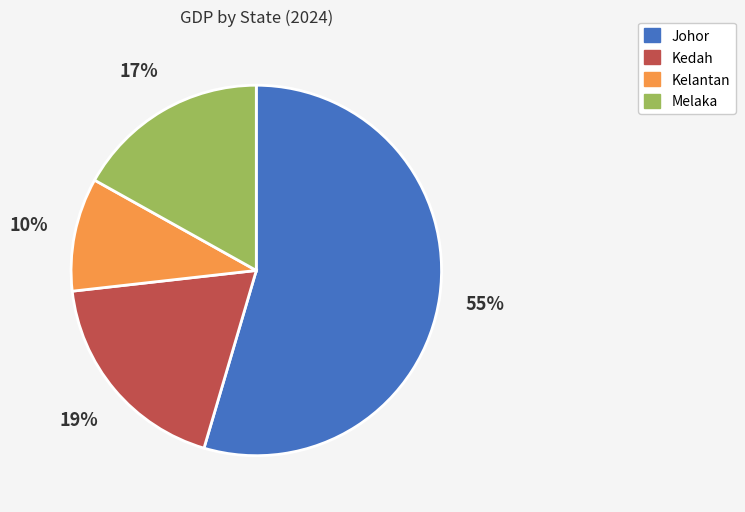

How many segments does this pie chart have?

4